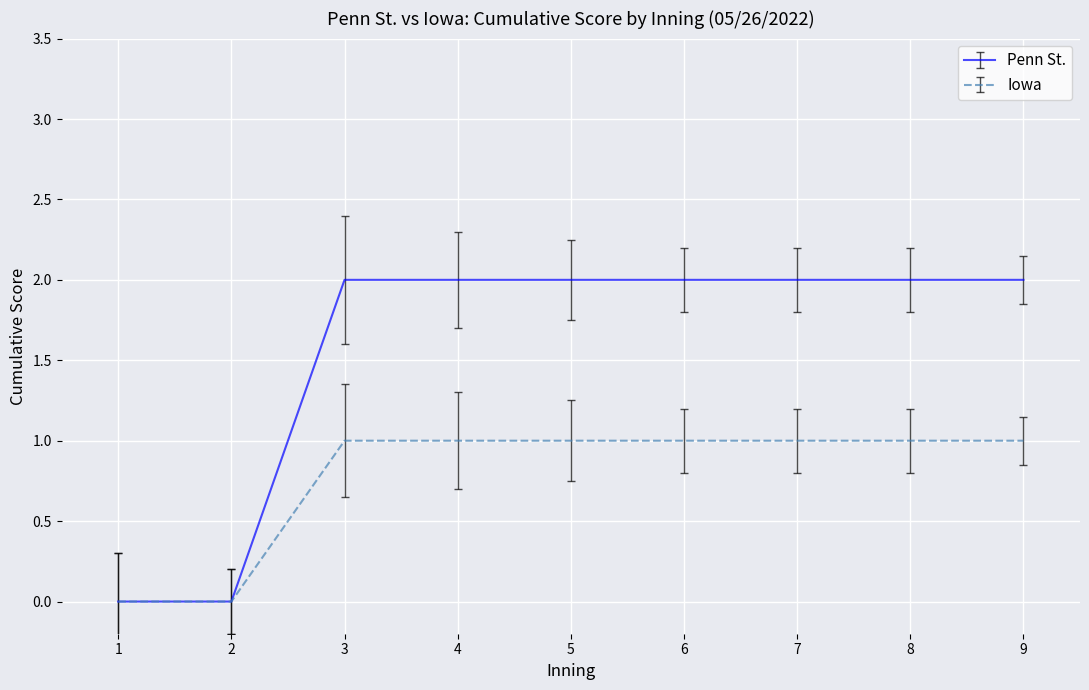

Is the value of Iowa at 6 greater than the value of Penn St. at 3?

No